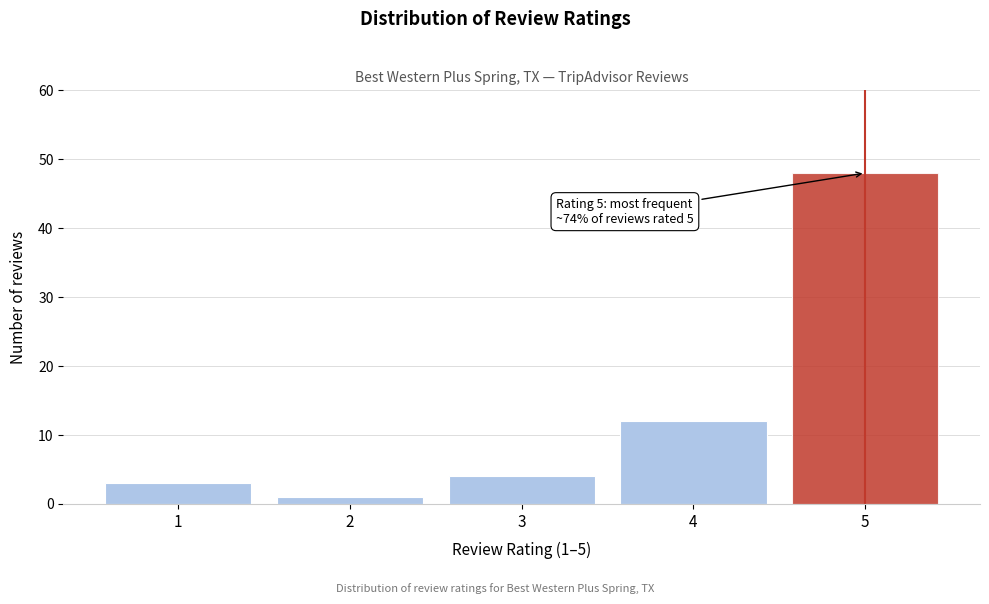

Which range on the x-axis has the tallest bar?

4.5 to 5.5